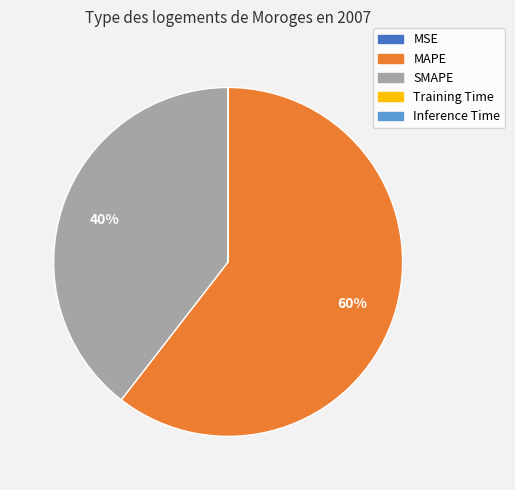

To the nearest percent, what is the difference between the largest and smallest slice percentages?

60%